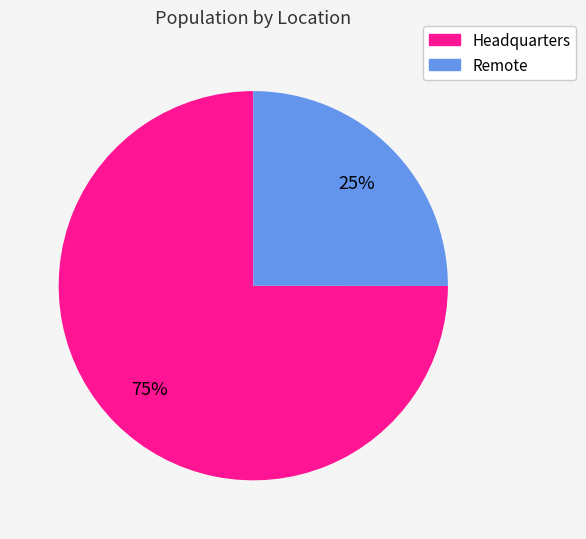

Which category accounts for the majority?

Headquarters